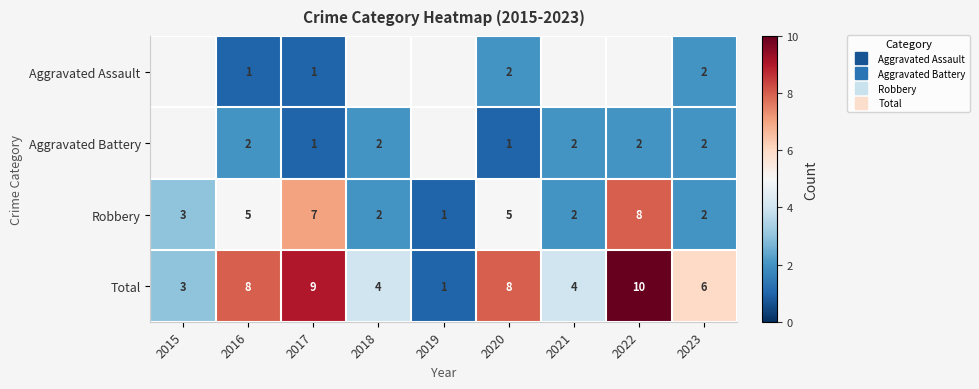

What is the difference between the Robbery values at 2019 and 2015?

2.0